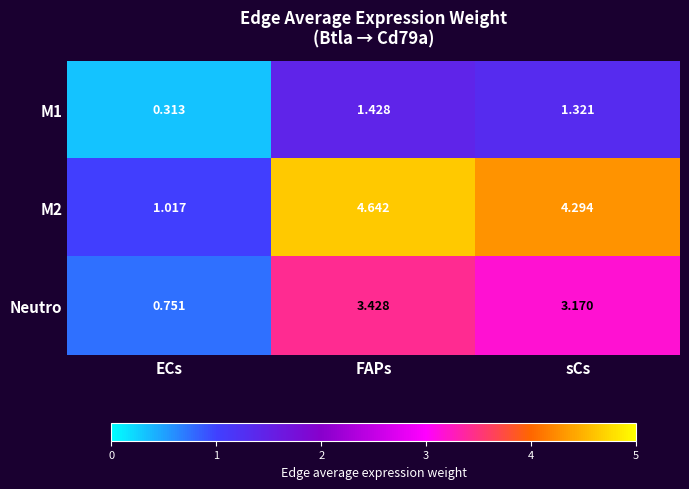

Rank the series at FAPs from lowest to highest value.

M1, Neutro, M2